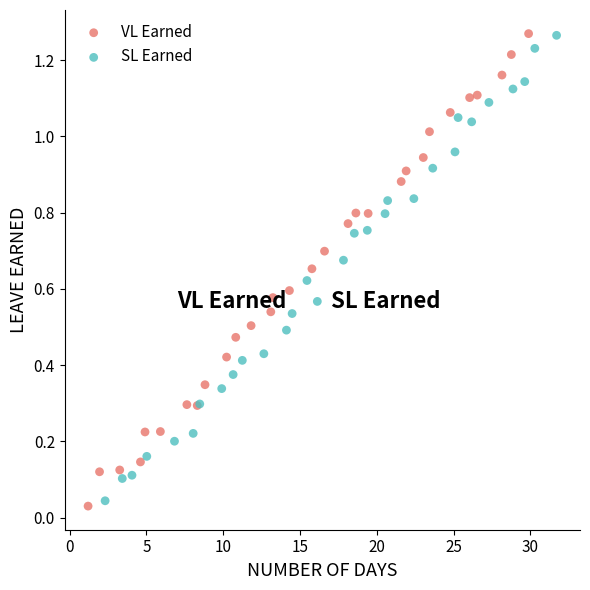

What are all the series names shown in the legend?

VL Earned, SL Earned